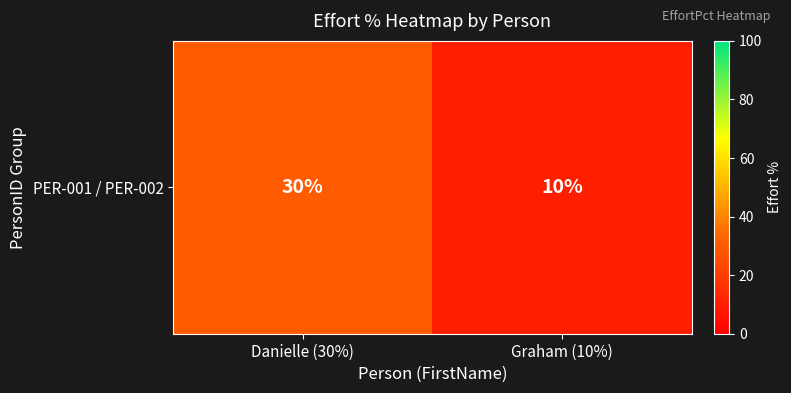

What is the difference between the maximum and minimum values?

20